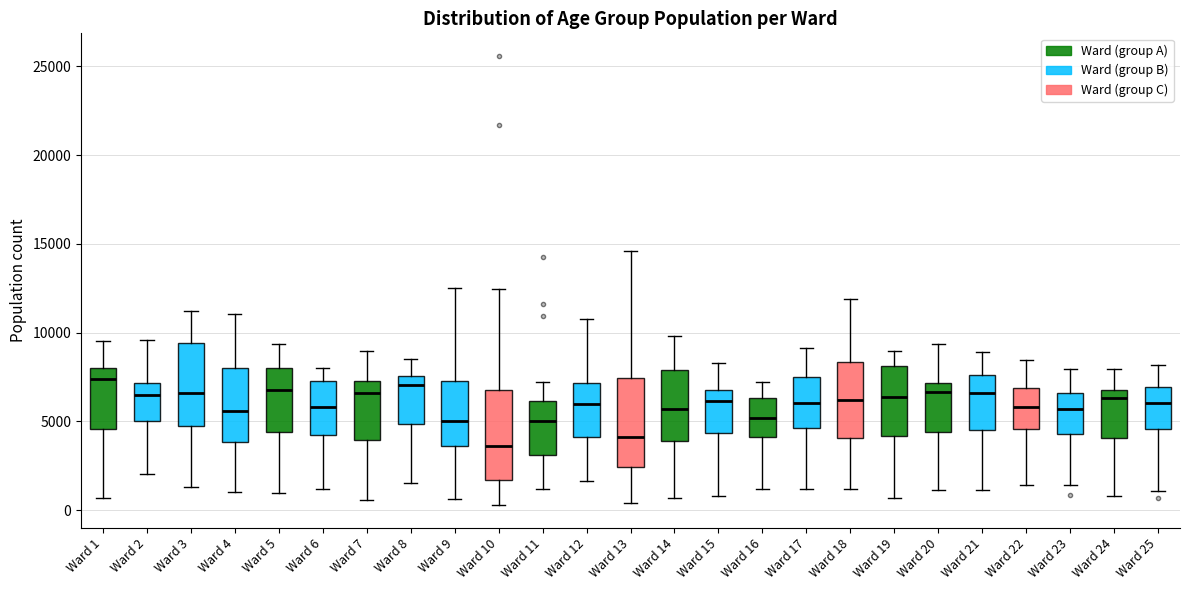

Reading left to right, transcribe this box plot: for each box, give where its median line is, the range the box spans, and where its two whiskers end, as read against the y-axis. The values are not printed on the chart, so give them approximately, as read against the axis.

Ward 1: median 7500, box 4500 to 8000, whiskers 500 to 9500
Ward 2: median 6500, box 5000 to 7000, whiskers 2000 to 9500
Ward 3: median 6500, box 4500 to 9500, whiskers 1500 to 11000
Ward 4: median 5500, box 4000 to 8000, whiskers 1000 to 11000
Ward 5: median 7000, box 4500 to 8000, whiskers 1000 to 9500
Ward 6: median 6000, box 4000 to 7500, whiskers 1000 to 8000
Ward 7: median 6500, box 4000 to 7500, whiskers 500 to 9000
Ward 8: median 7000, box 5000 to 7500, whiskers 1500 to 8500
Ward 9: median 5000, box 3500 to 7500, whiskers 500 to 12500
Ward 10: median 3500, box 1500 to 7000, whiskers 500 to 12500
Ward 11: median 5000, box 3000 to 6000, whiskers 1000 to 7000
Ward 12: median 6000, box 4000 to 7000, whiskers 1500 to 11000
Ward 13: median 4000, box 2500 to 7500, whiskers 500 to 14500
Ward 14: median 5500, box 4000 to 8000, whiskers 500 to 10000
Ward 15: median 6000, box 4500 to 7000, whiskers 1000 to 8500
Ward 16: median 5000, box 4000 to 6500, whiskers 1000 to 7000
Ward 17: median 6000, box 4500 to 7500, whiskers 1000 to 9000
Ward 18: median 6000, box 4000 to 8500, whiskers 1000 to 12000
Ward 19: median 6500, box 4000 to 8000, whiskers 500 to 9000
Ward 20: median 6500, box 4500 to 7000, whiskers 1000 to 9500
Ward 21: median 6500, box 4500 to 7500, whiskers 1000 to 9000
Ward 22: median 6000, box 4500 to 7000, whiskers 1500 to 8500
Ward 23: median 5500, box 4500 to 6500, whiskers 1500 to 8000
Ward 24: median 6500, box 4000 to 7000, whiskers 1000 to 8000
Ward 25: median 6000, box 4500 to 7000, whiskers 1000 to 8000